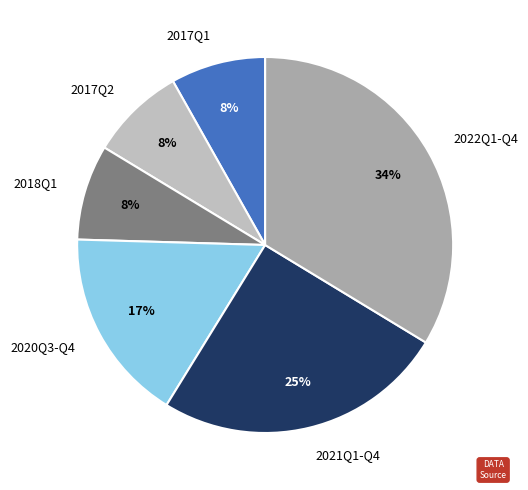

Is there a majority slice in this chart?

No